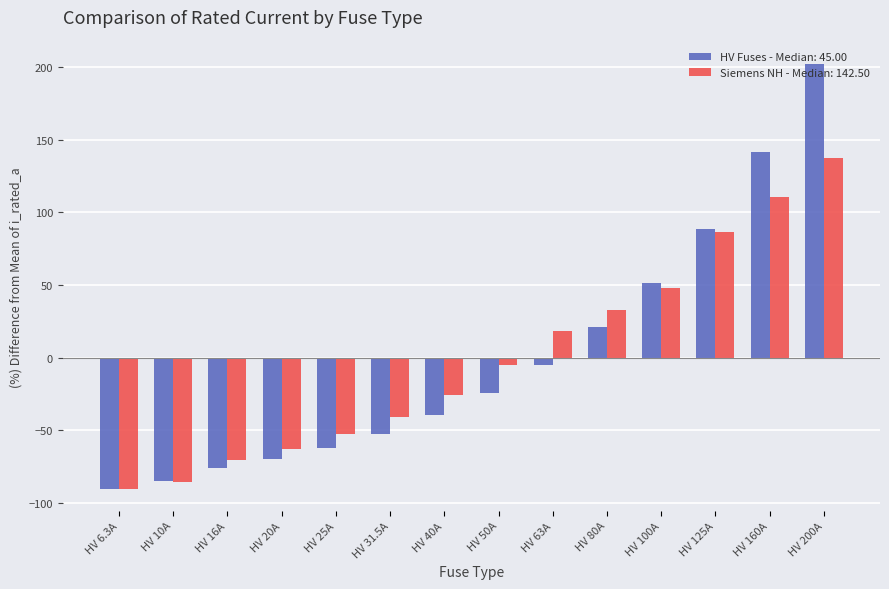

Are the bars horizontal?

No